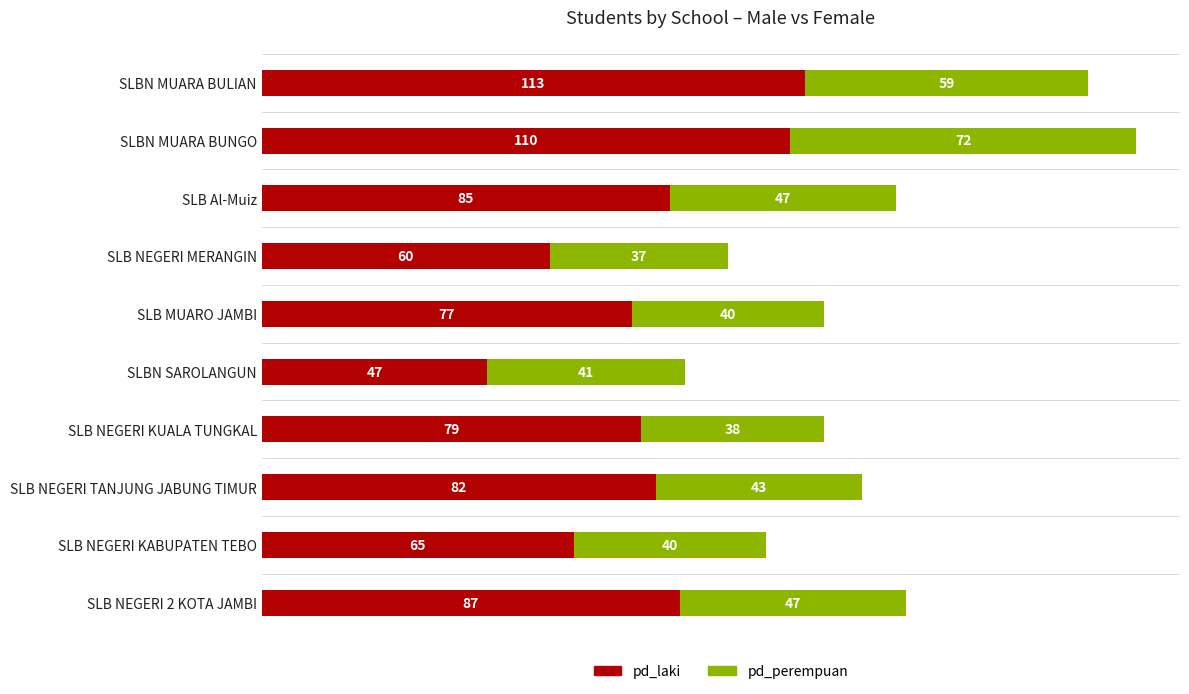

The pd_laki series shows 58 at SLB Al-Muiz. True or false?

False